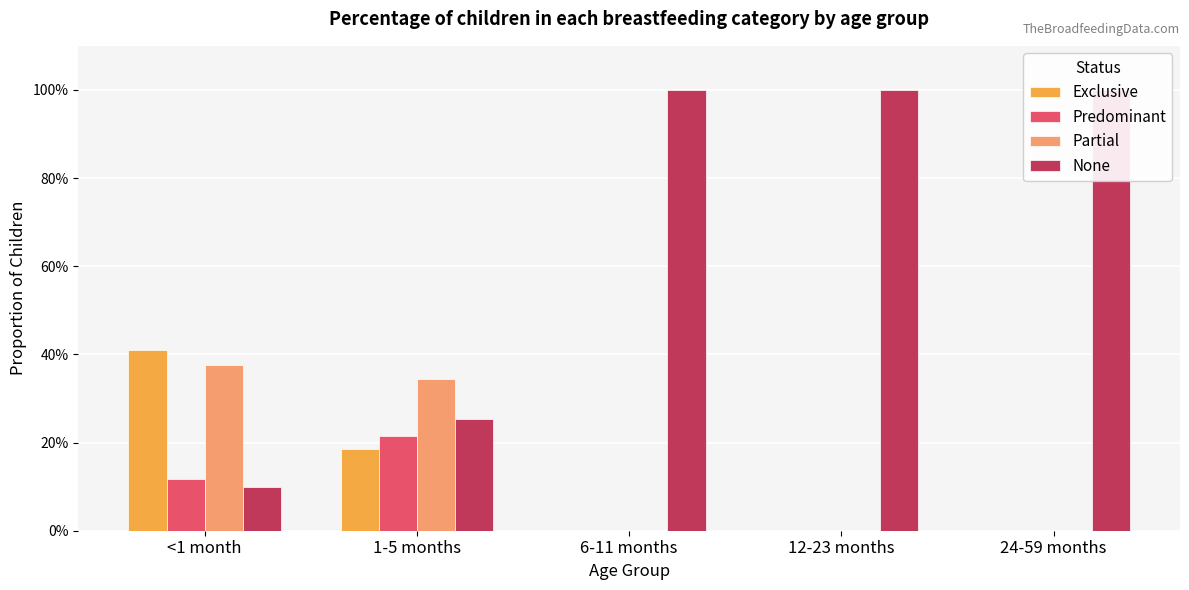

Reading right to left, what are all the values shown in this chart?

Exclusive: 0.0	0.0	0.0	0.2	0.4
Predominant: 0.0	0.0	0.0	0.2	0.1
Partial: 0.0	0.0	0.0	0.3	0.4
None: 1.0	1.0	1.0	0.3	0.1